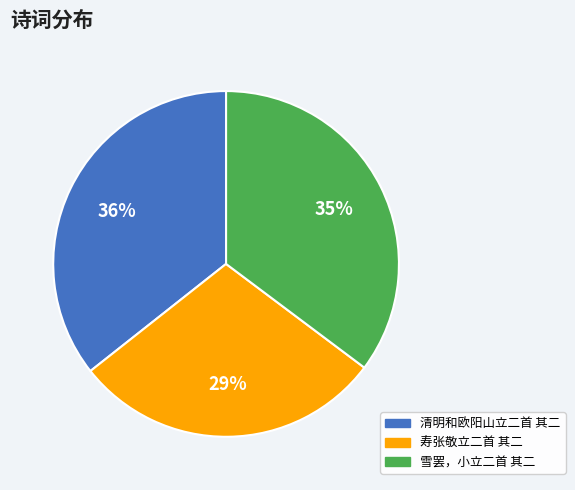

Does 雪罢，小立二首 其二 account for over 50% of the chart?

No